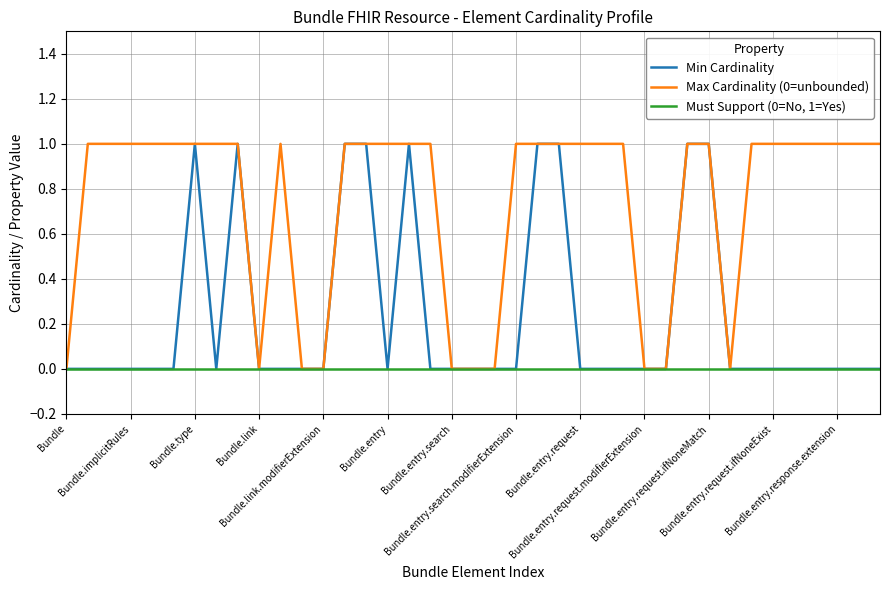

Which series has the largest total across all categories?

Max Cardinality (0=unbounded)